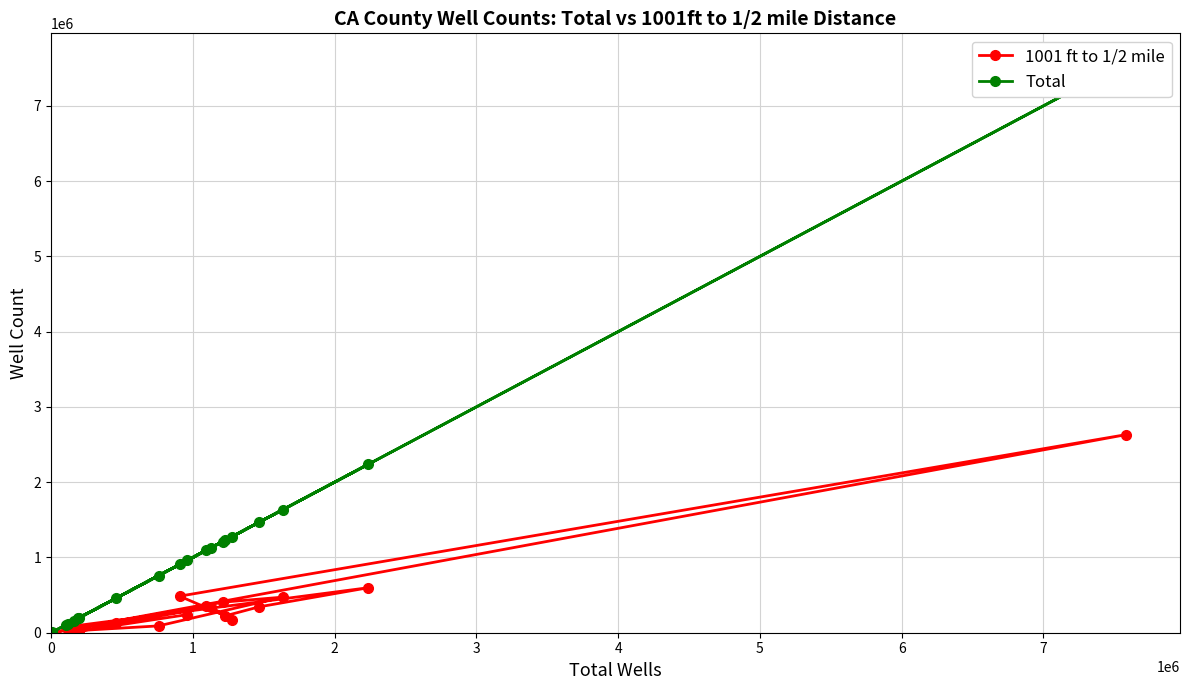

Which series has the widest spread of values?

Total